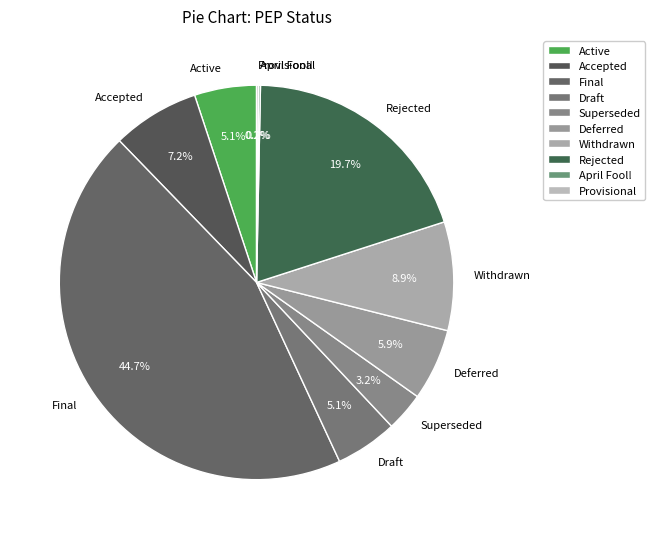

What is the largest slice in the pie chart?

Final